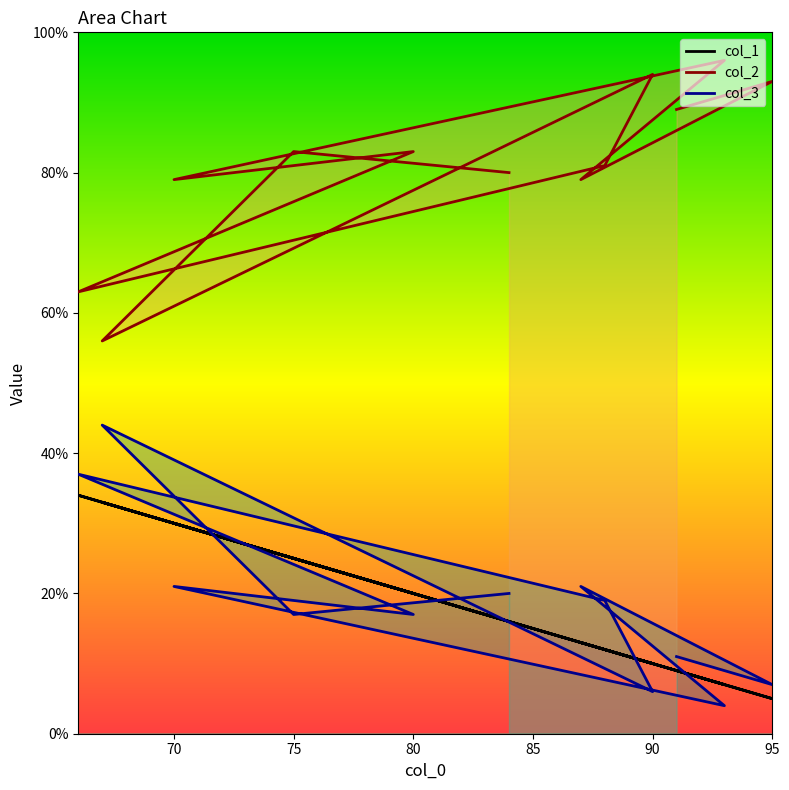

True or false: col_3 has more than 0 interior local peaks.

True